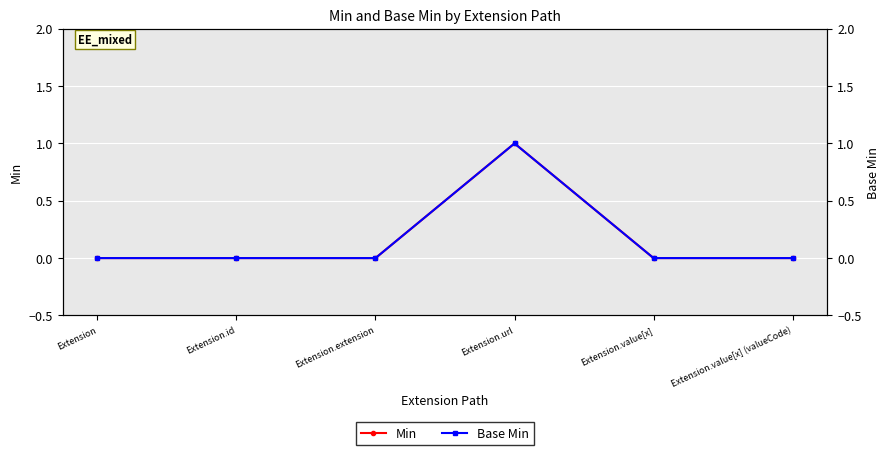

Rank the series by their maximum value, from lowest to highest.

Min, Base Min